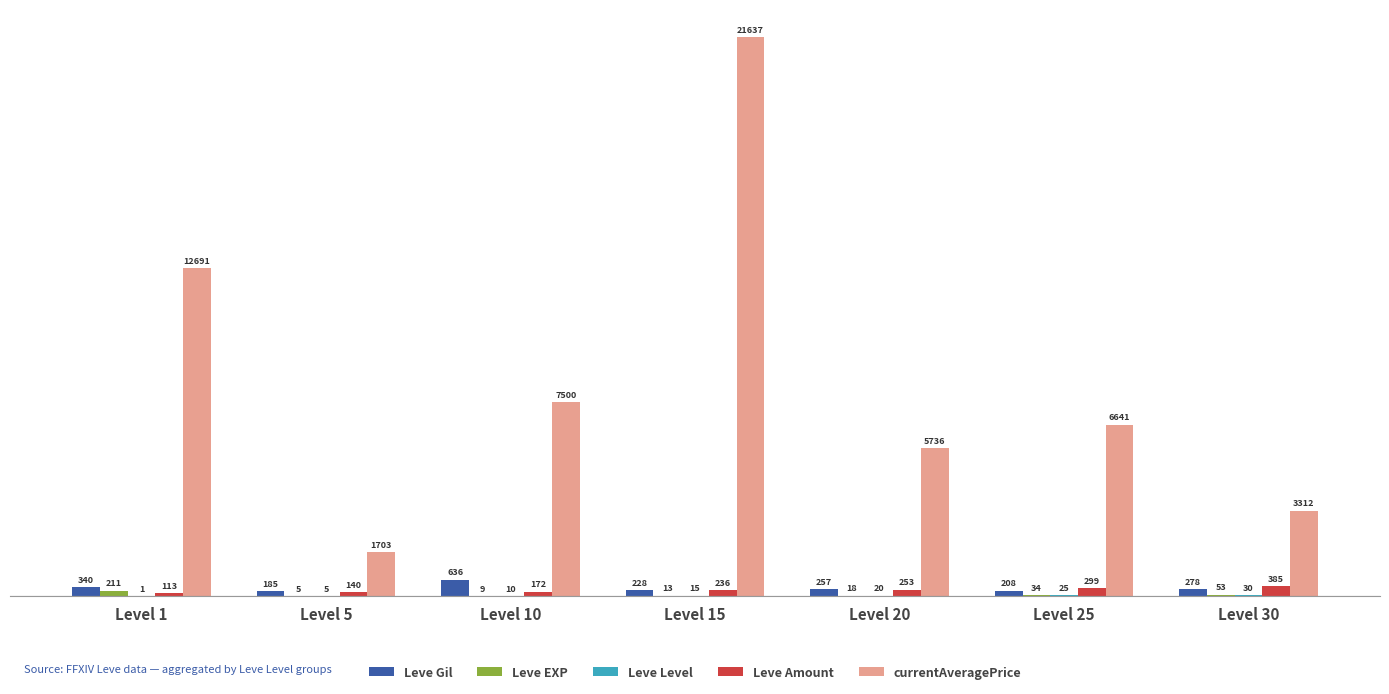

What is the sum of the Leve Gil values at Level 25 and Level 5?

1.0